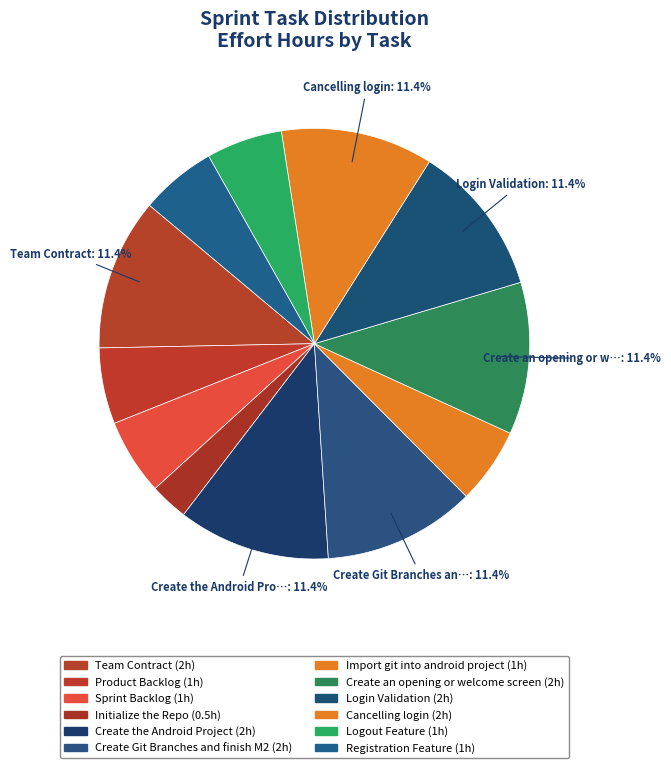

To the nearest percent, what is the average slice percentage?

8%